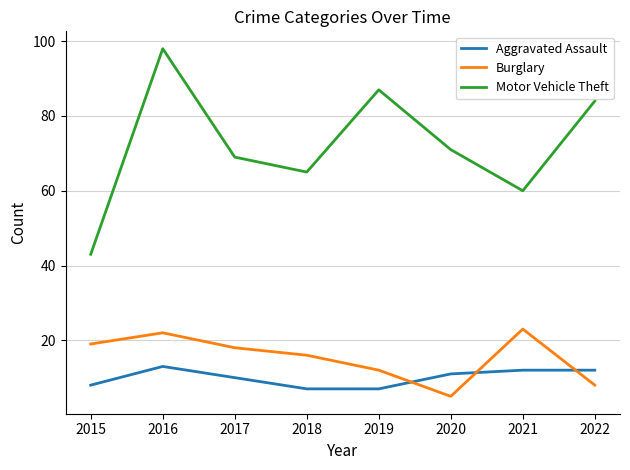

In Burglary, how many points are higher than both neighbors (excluding endpoints)?

2